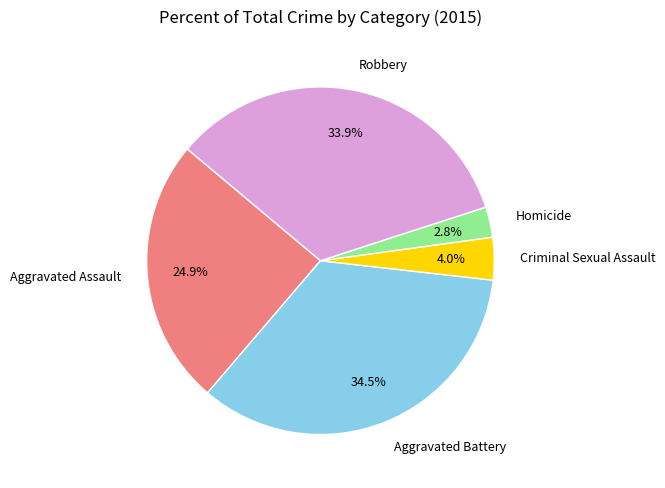

Is the sum of Aggravated Assault and Robbery greater than half?

Yes